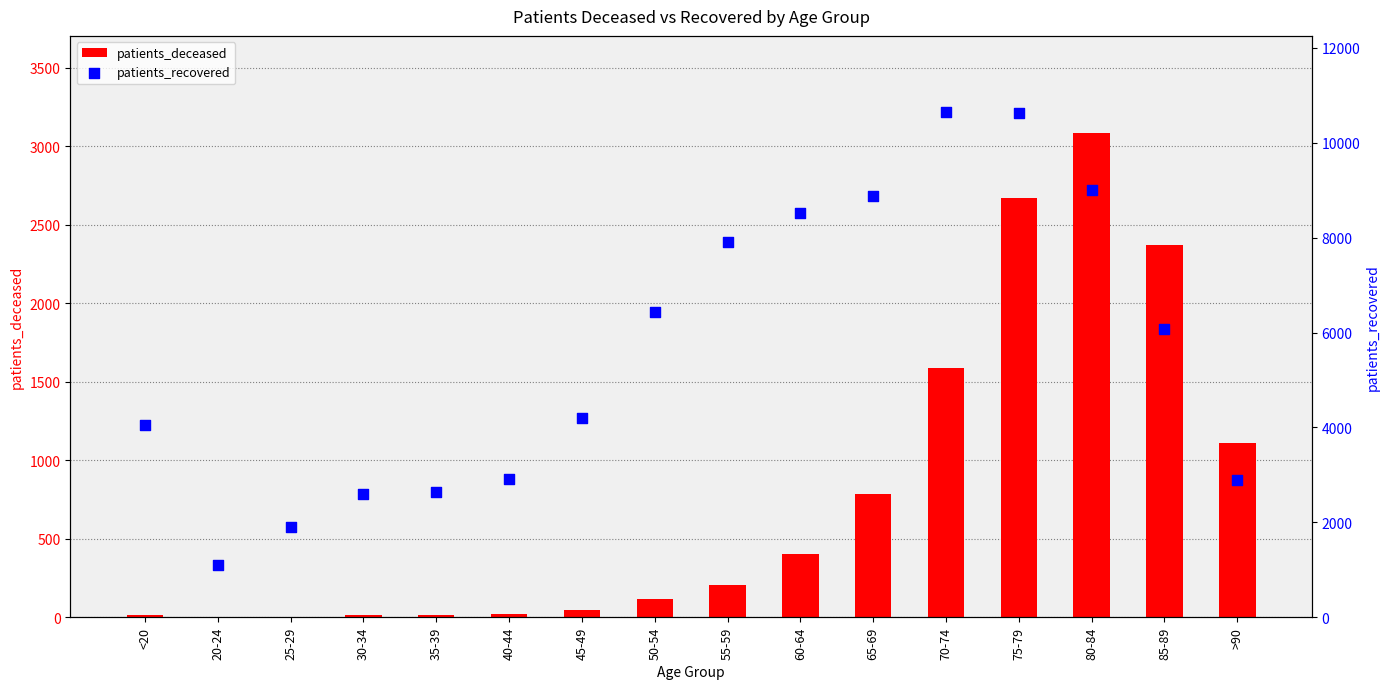

Which series has the largest total across all categories?

patients_recovered